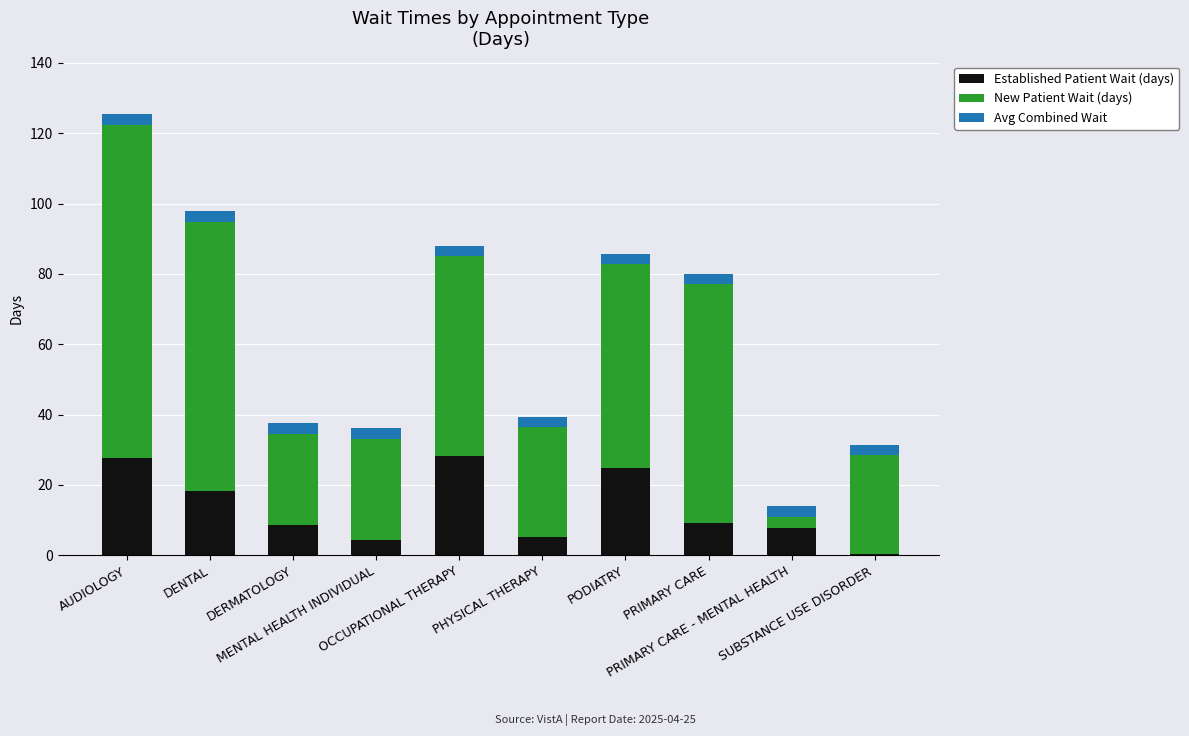

What is the highest value of the Established Patient Wait (days) series?

28.1